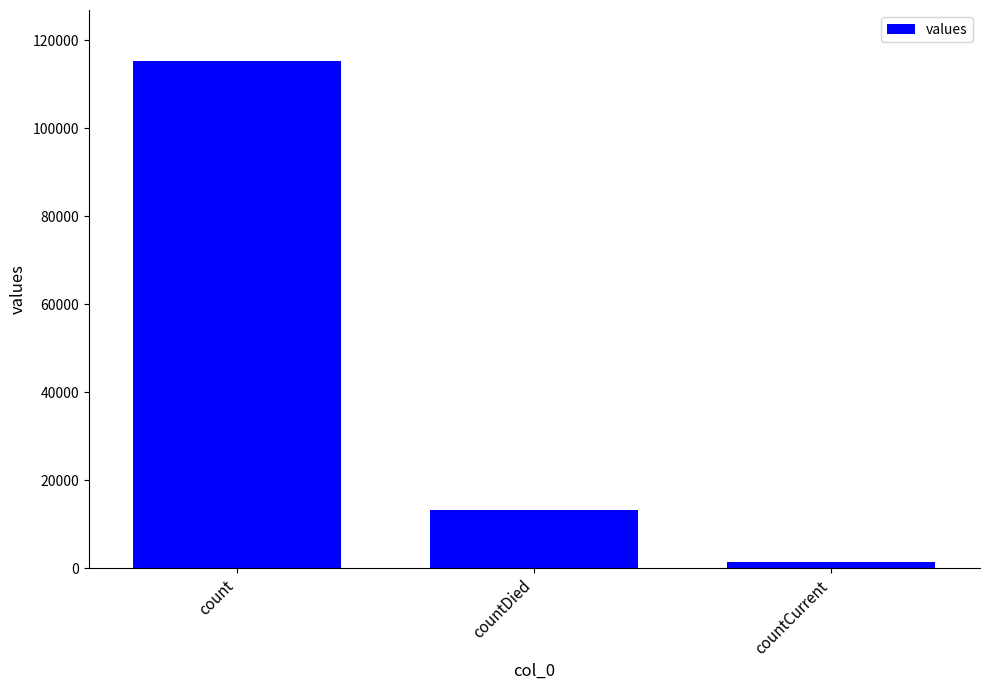

Does the chart contain stacked bars?

No